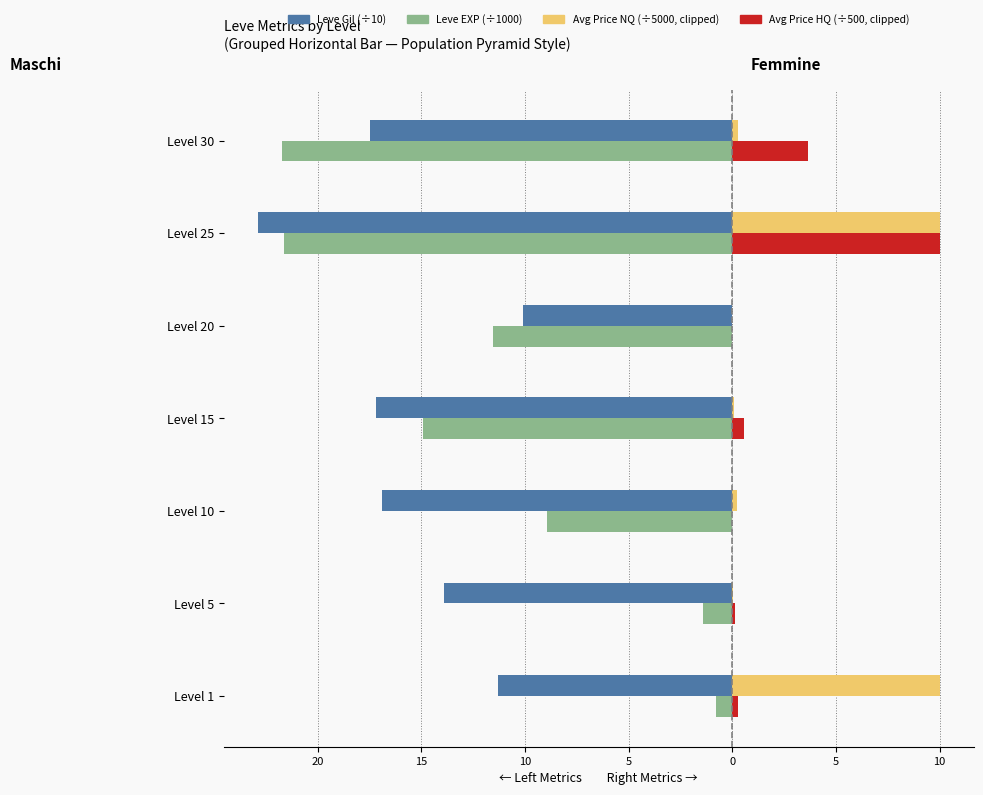

How many groups of bars are there?

7